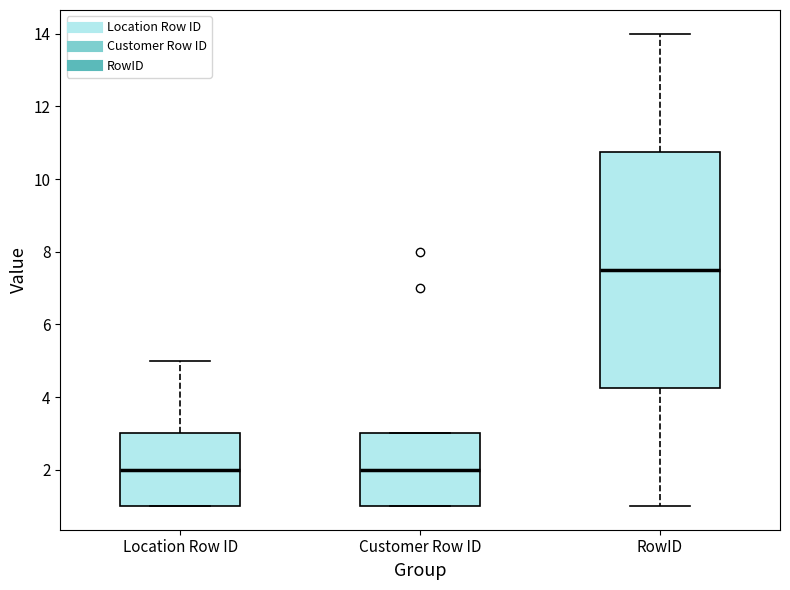

Reading left to right, transcribe this box plot: for each box, give where its median line is, the range the box spans, and where its two whiskers end, as read against the y-axis. The values are not printed on the chart, so give them approximately, as read against the axis.

Location Row ID: median 2.0, box 1.0 to 3.0, whiskers 1.0 to 5.0
Customer Row ID: median 2.0, box 1.0 to 3.0, whiskers 1.0 to 3.0
RowID: median 7.6, box 4.2 to 10.8, whiskers 1.0 to 14.0